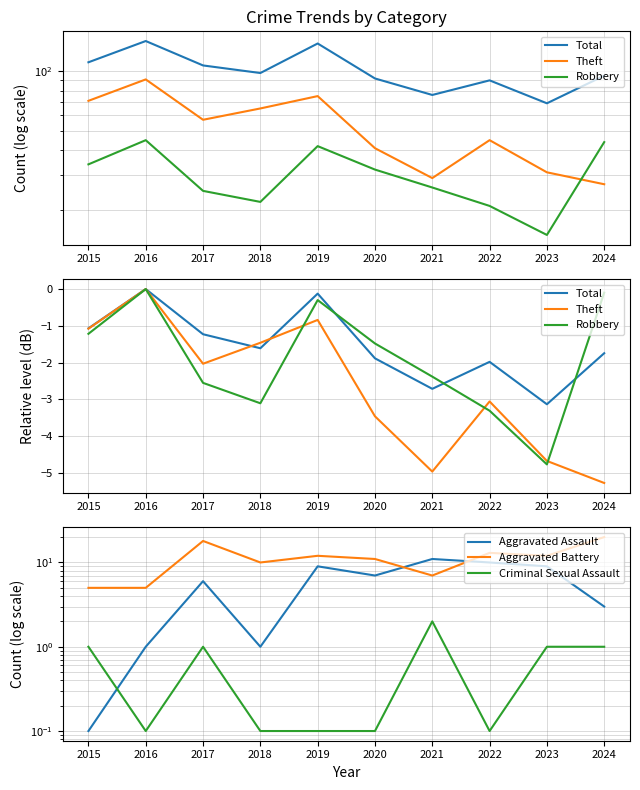

True or false: Criminal Sexual Assault has a value of 1.4 at 2024.

False